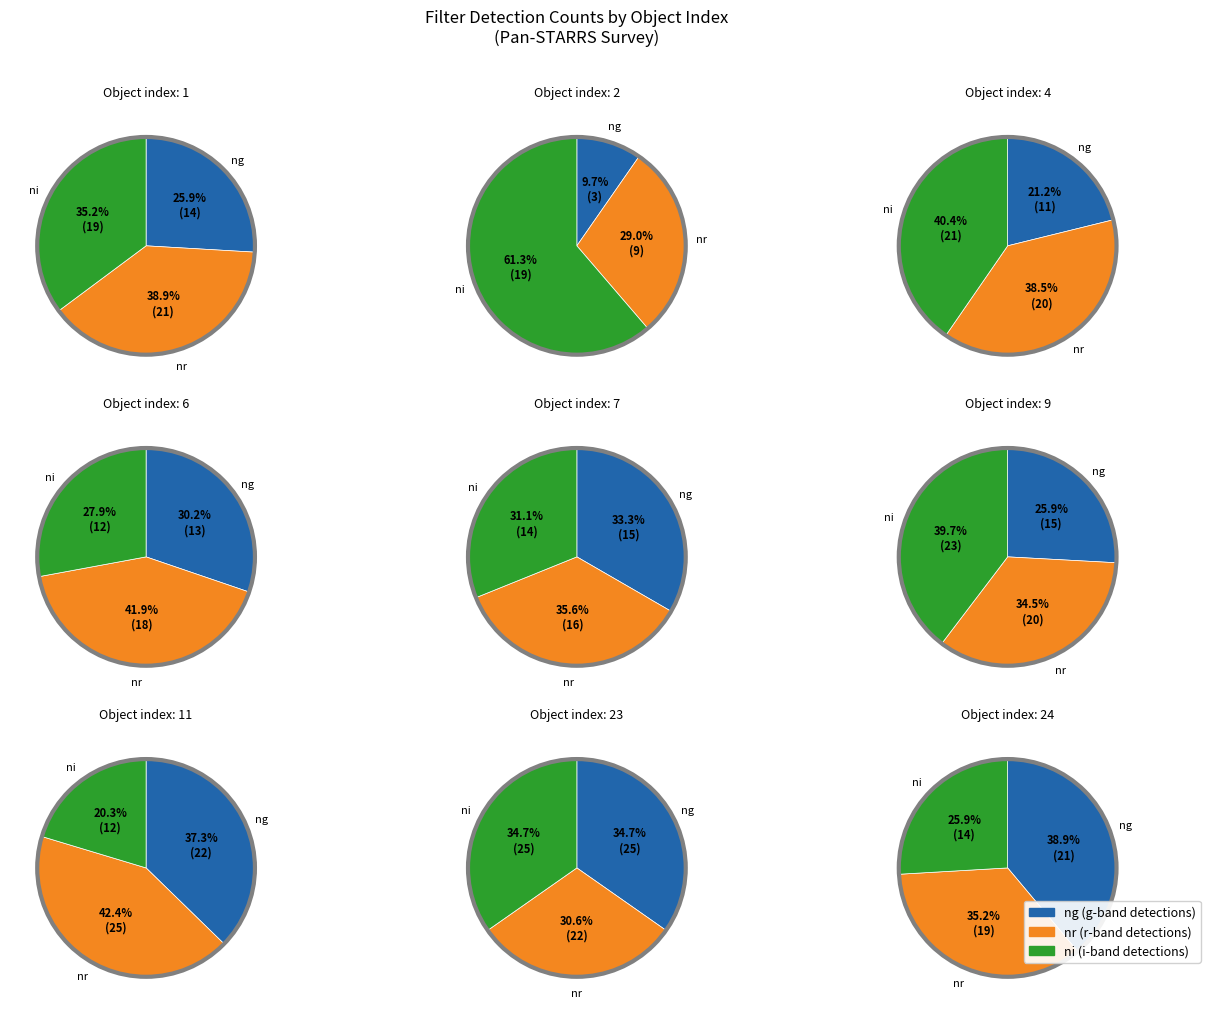

To the nearest percent, what is the combined percentage of 2 and 24?

21%